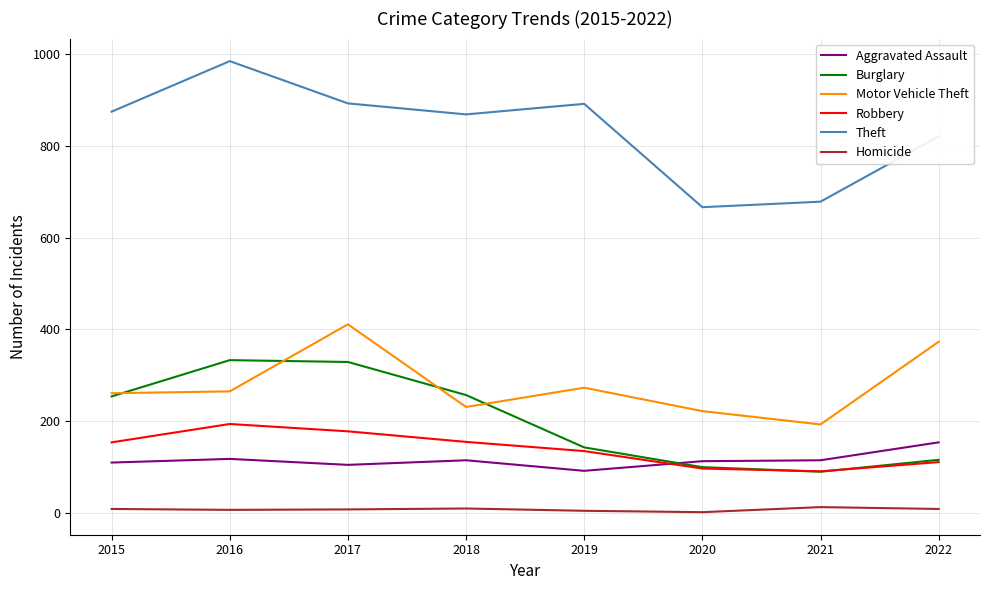

True or false: Homicide and Motor Vehicle Theft cross at least once.

False